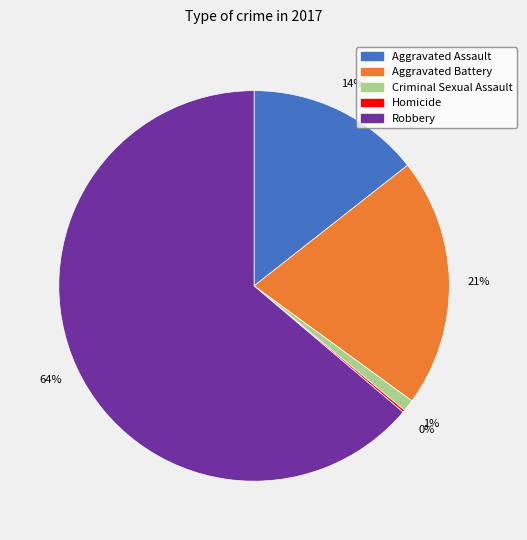

Which slice represents more than half of the pie?

Robbery